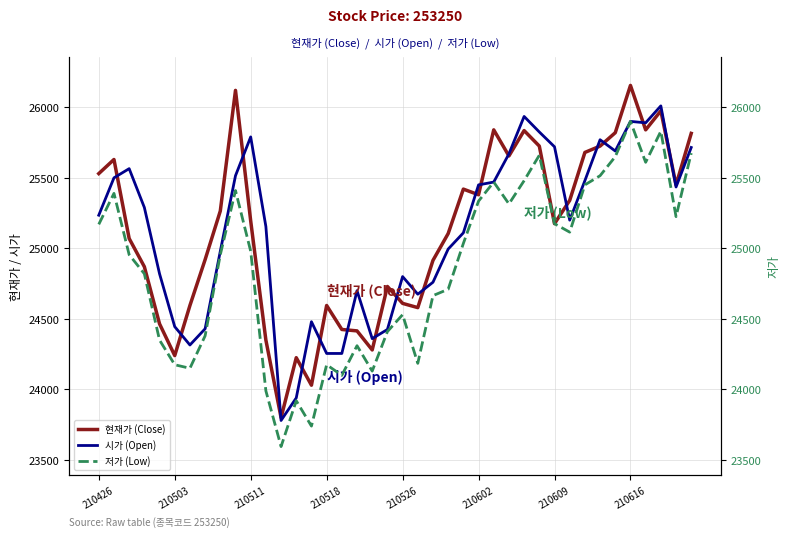

What is the lowest value of the 시가 (Open) series?

23780